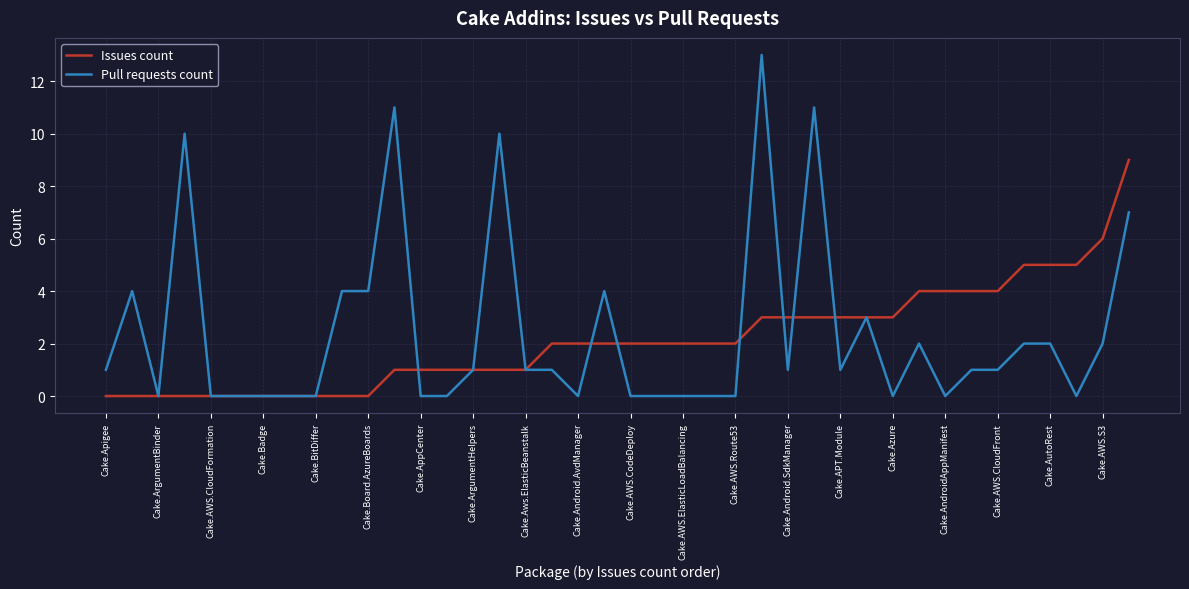

Which series has the widest spread of values?

Pull requests count